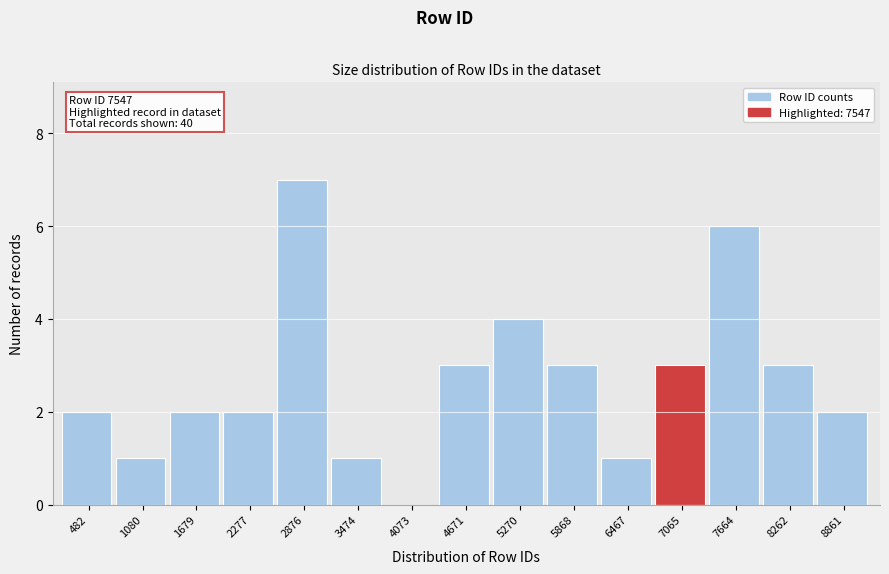

Reading left to right, what are all the values shown in this chart?

482=2	1080=1	1679=2	2277=2	2876=7	3474=1	4073=0	4671=3	5270=4	5868=3	6467=1	7065=3	7664=6	8262=3	8861=2